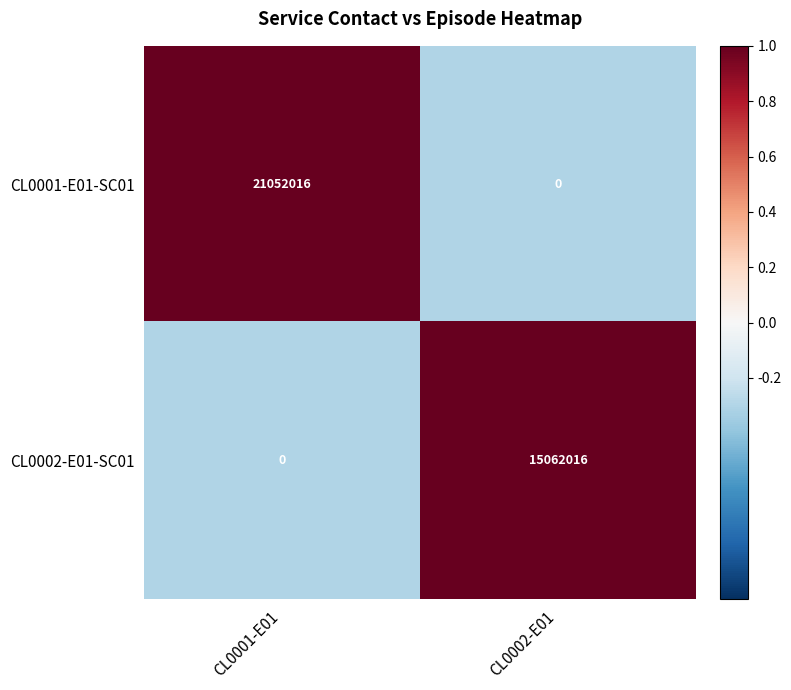

List the series in order of their peak value, highest first.

CL0001-E01-SC01, CL0002-E01-SC01